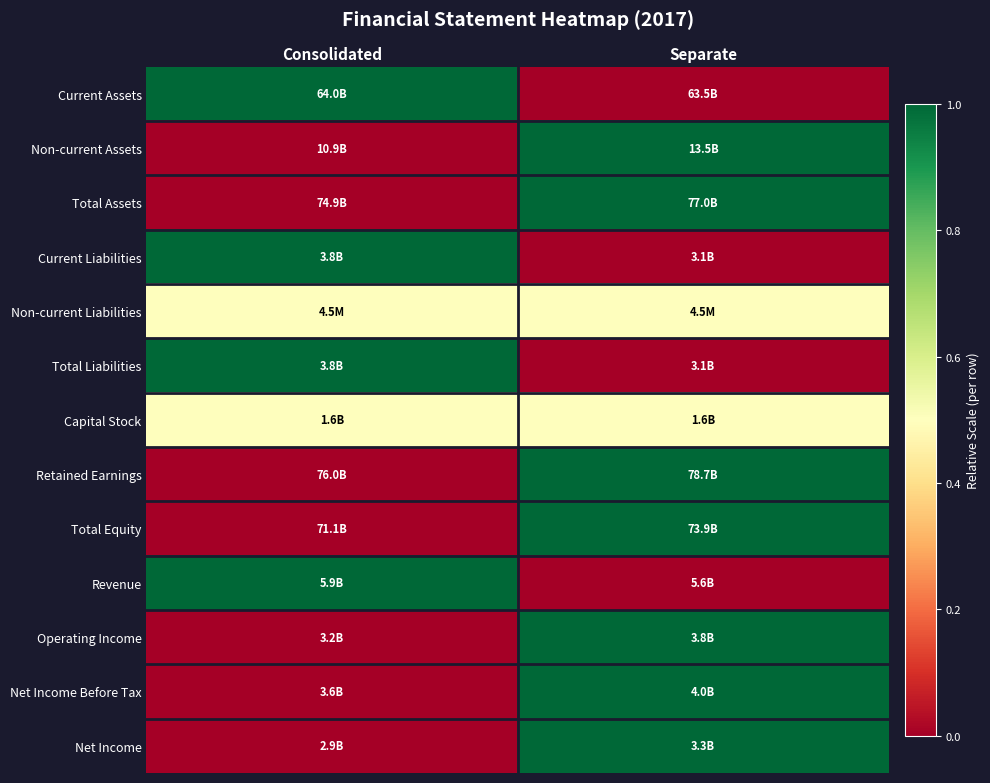

How many series are shown in this chart?

13